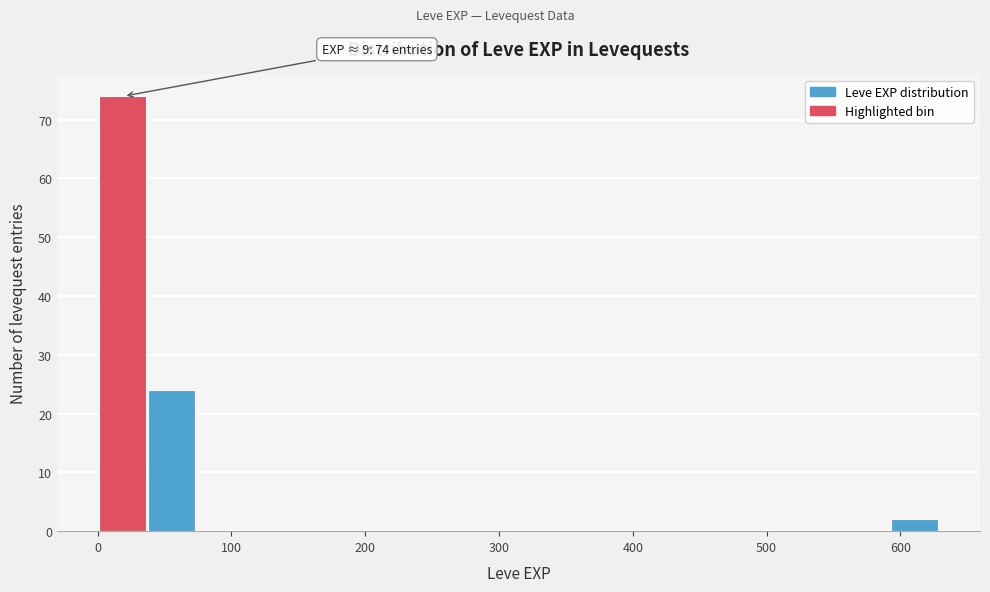

Read against the x-axis, roughly where is the centre of the tallest bar?

20